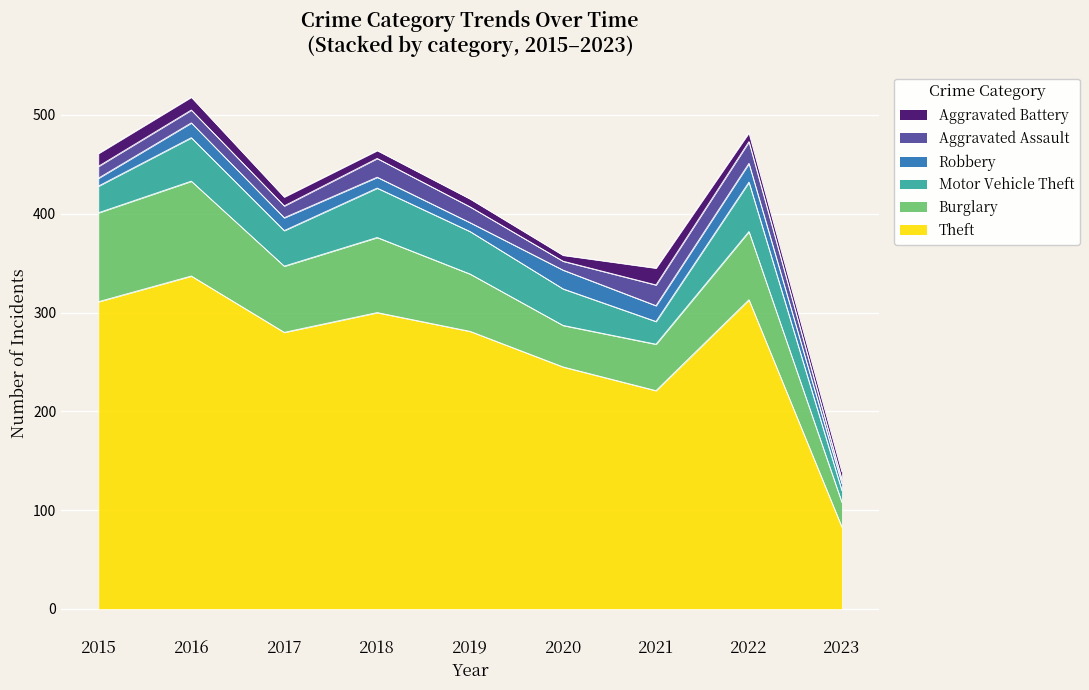

Reading left to right, what are all the values shown in this chart?

Theft: 311	337	280	300	281	245	221	313	83
Burglary: 90	96	67	76	58	42	47	69	25
Motor Vehicle Theft: 27	44	36	50	43	37	23	50	12
Robbery: 8	15	13	11	9	19	16	19	7
Aggravated Assault: 12	13	12	19	16	9	21	22	4
Aggravated Battery: 13	13	9	8	8	6	17	9	8